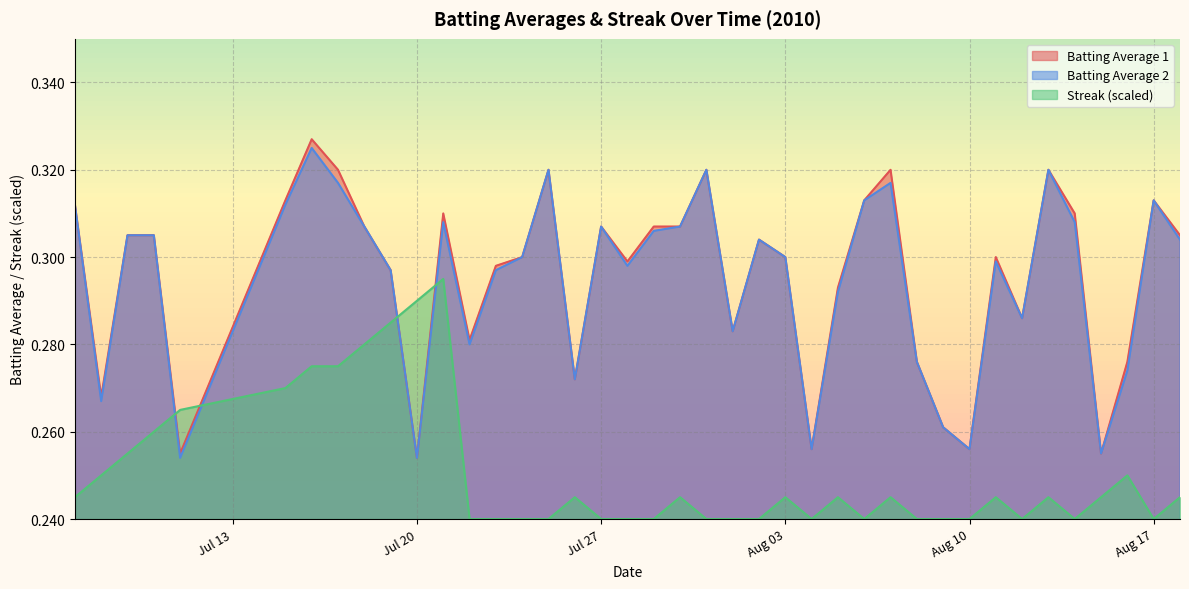

Which series ends up on top after the final intersection of Streak (scaled) and Batting Average 1?

Batting Average 1